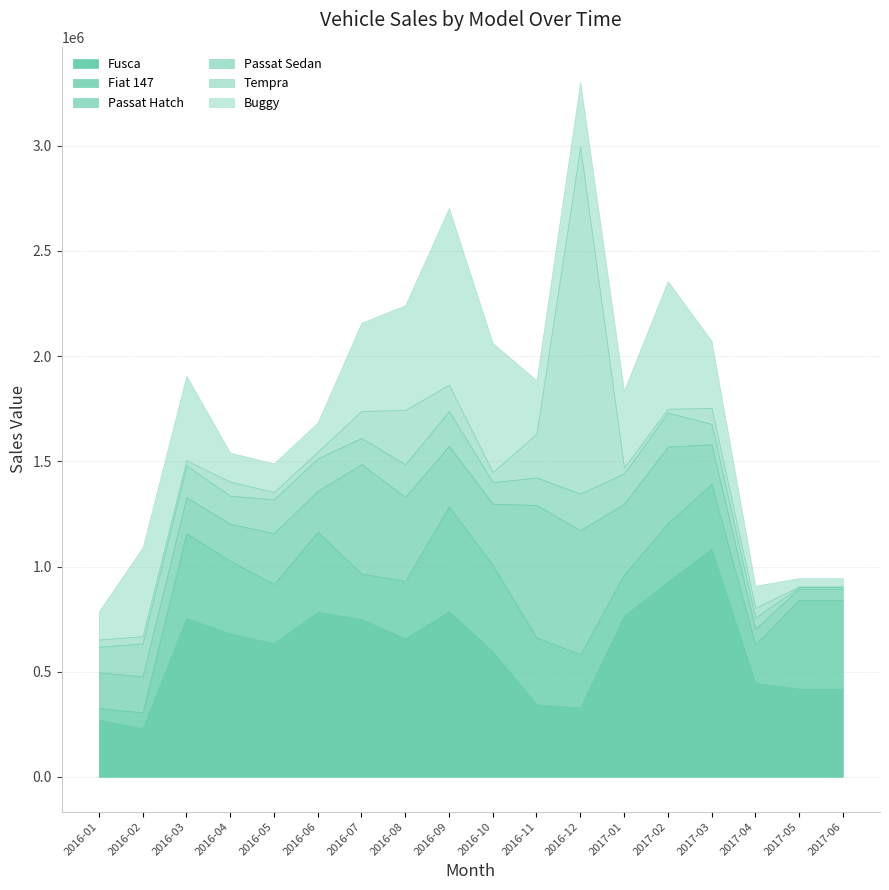

What position from the left is 2016-05?

5